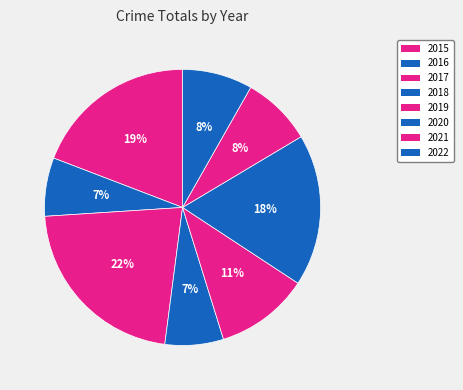

Count the number of slices in the pie.

8